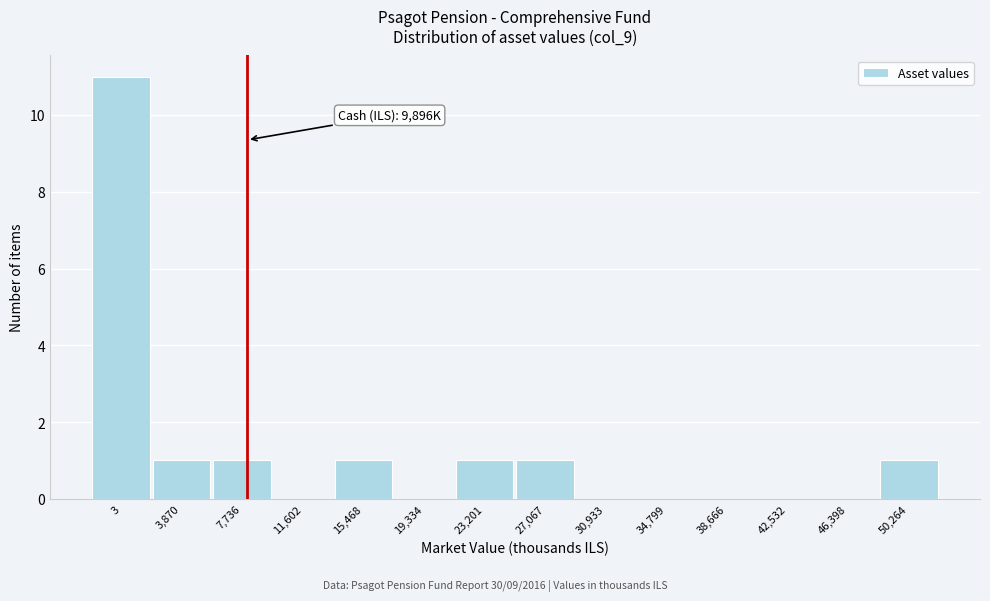

Reading right to left, list all the values displayed in this chart.

50,264=1	46,398=0	42,532=0	38,666=0	34,799=0	30,933=0	27,067=1	23,201=1	19,334=0	15,468=1	11,602=0	7,736=1	3,870=1	3=11